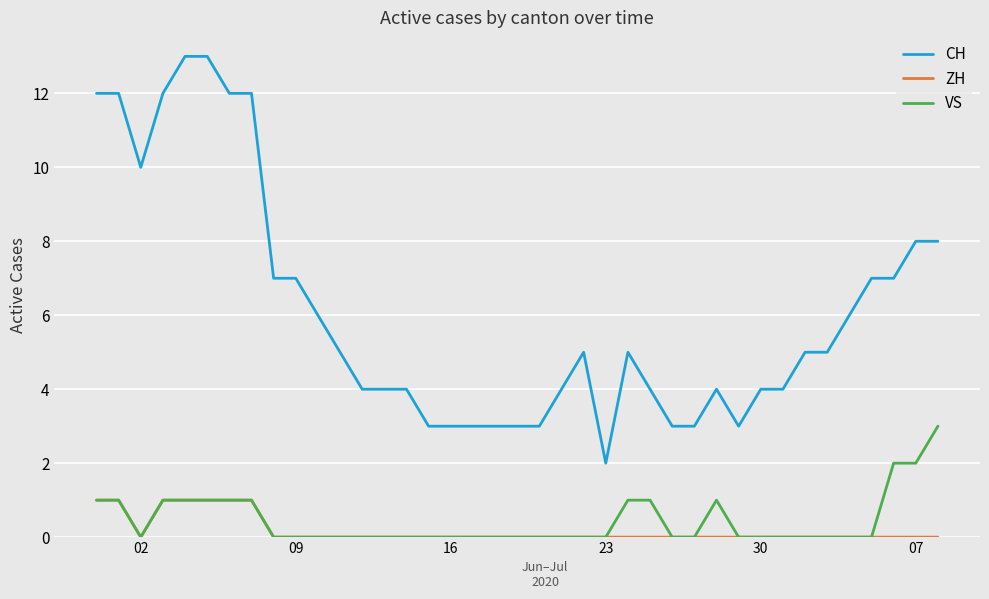

What is the greatest value displayed?

13